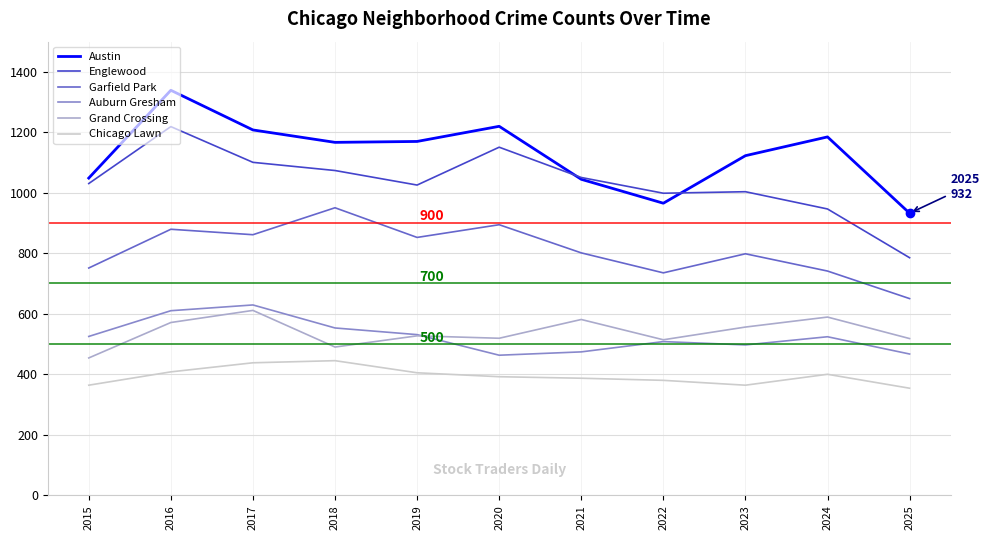

How many lines are shown in the chart?

6